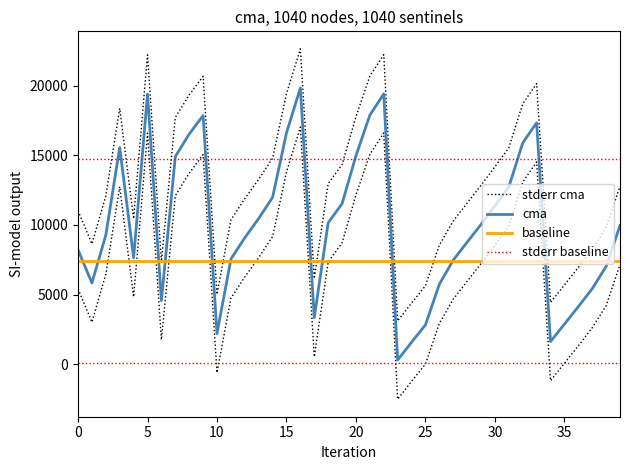

How many lines are shown in the chart?

4